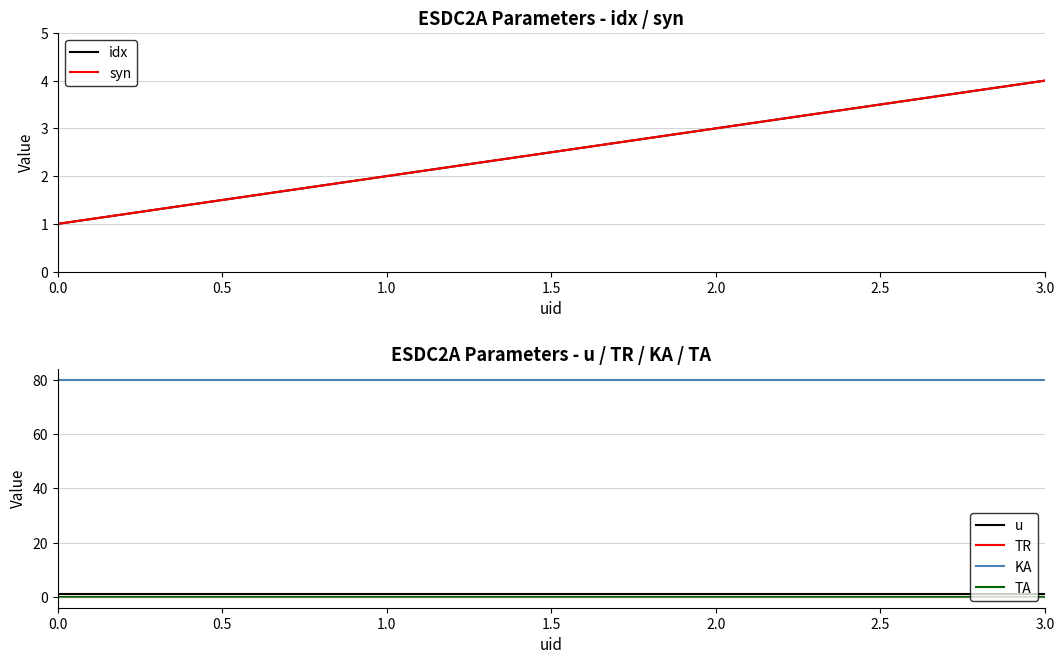

True or false: u and TR intersect in this chart.

False